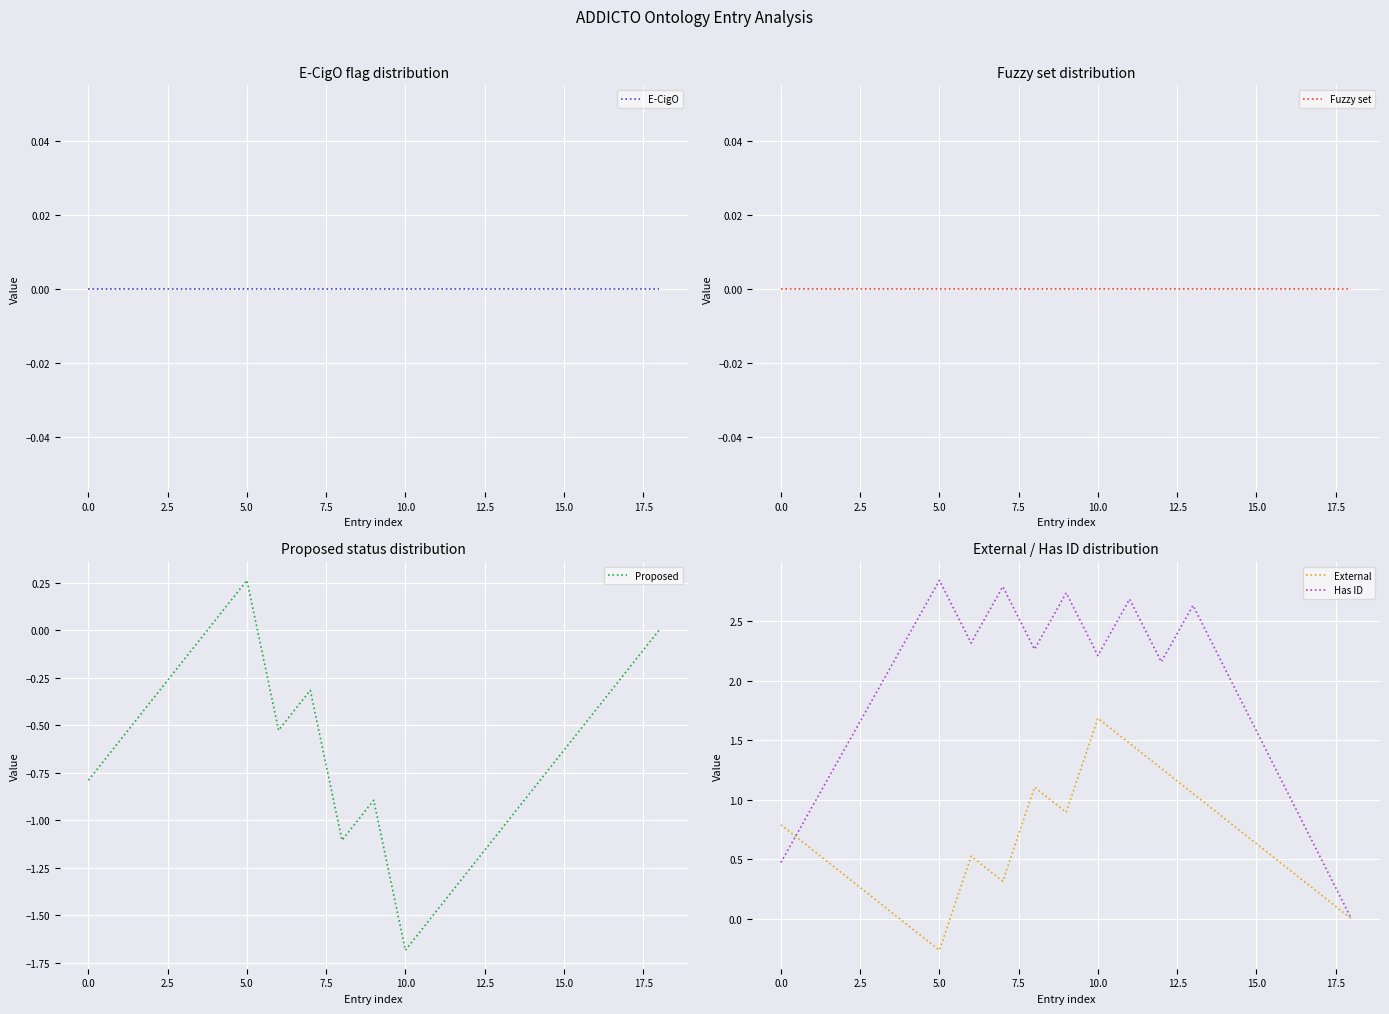

What is the sum of all Has ID values?

35.0